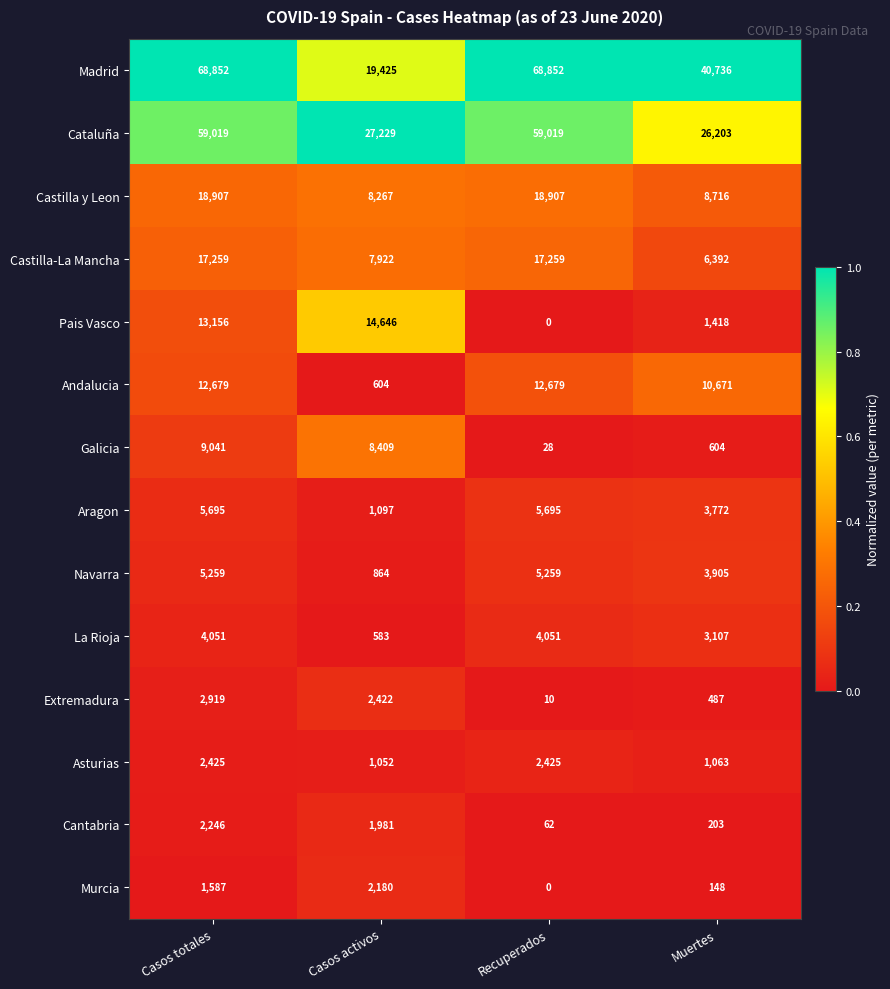

At how many categories does at least one series exceed 0?

4